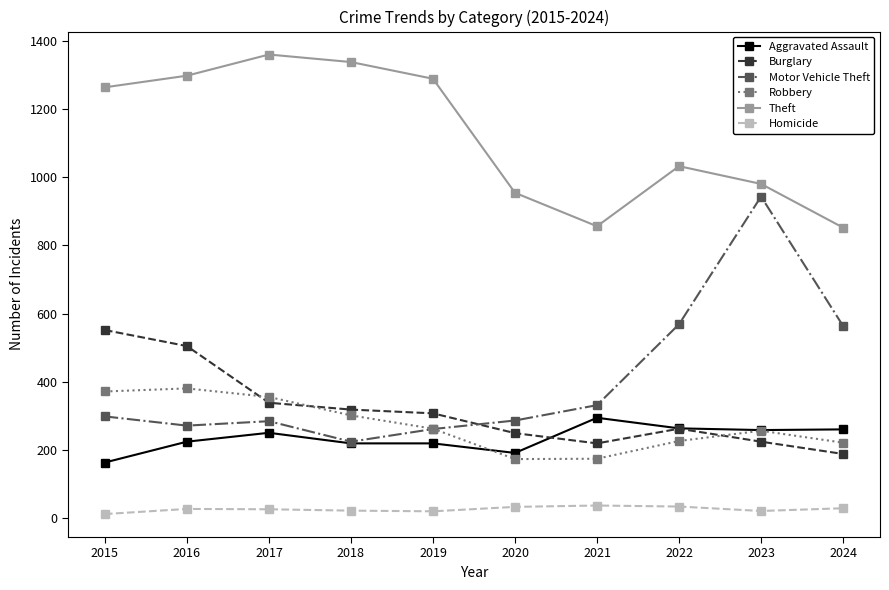

At which label does Burglary reach its peak?

2015